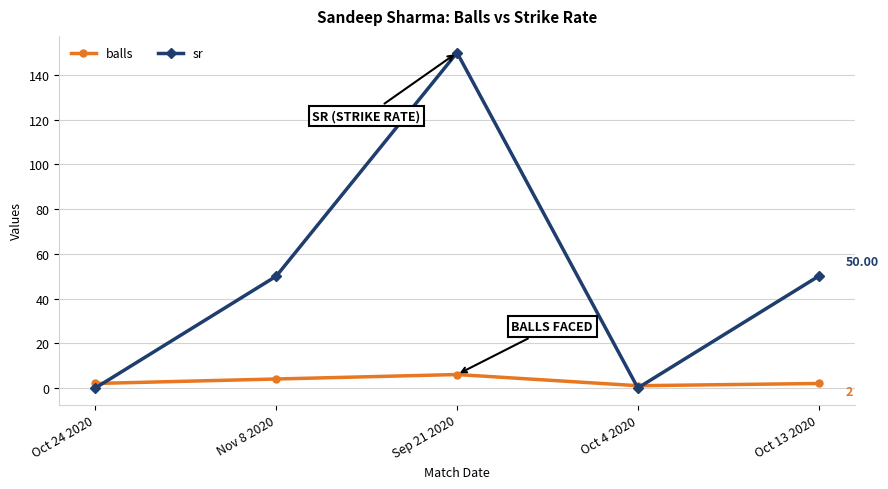

What is the average value of the balls series?

3